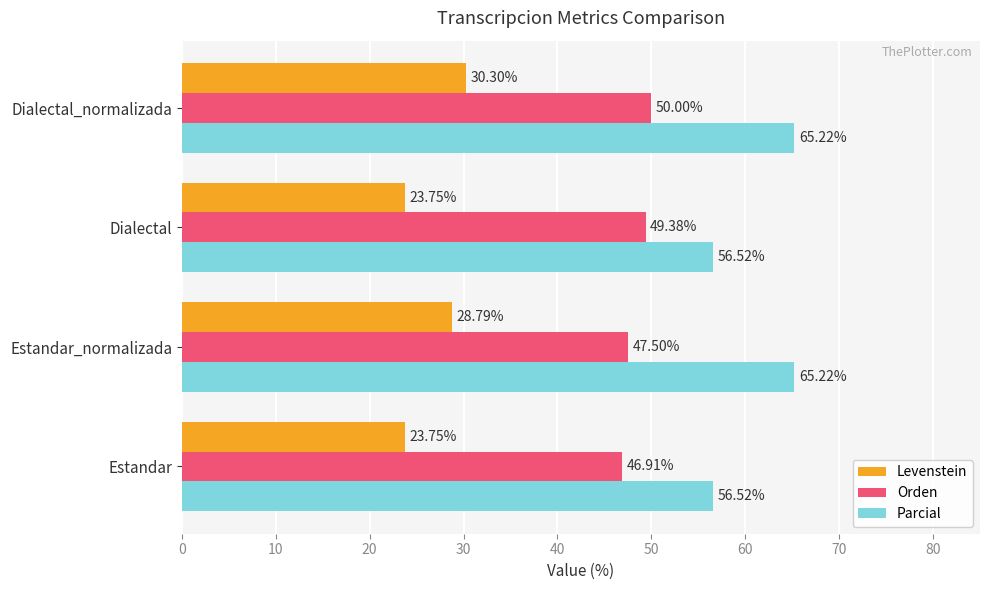

Which series has the largest total across all categories?

Parcial